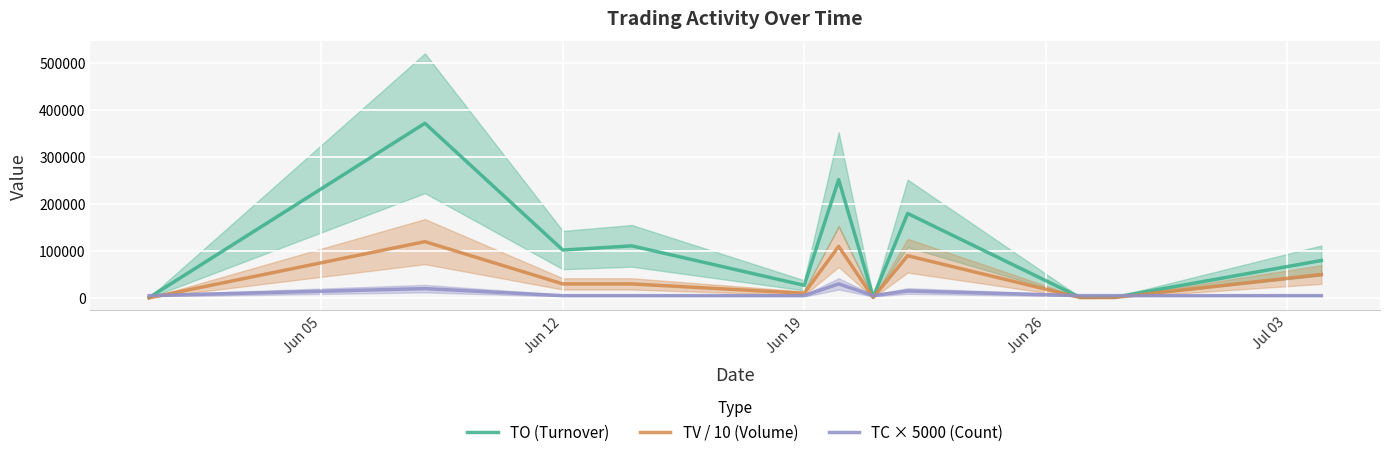

What is the highest value of the TO (Turnover) series?

372000